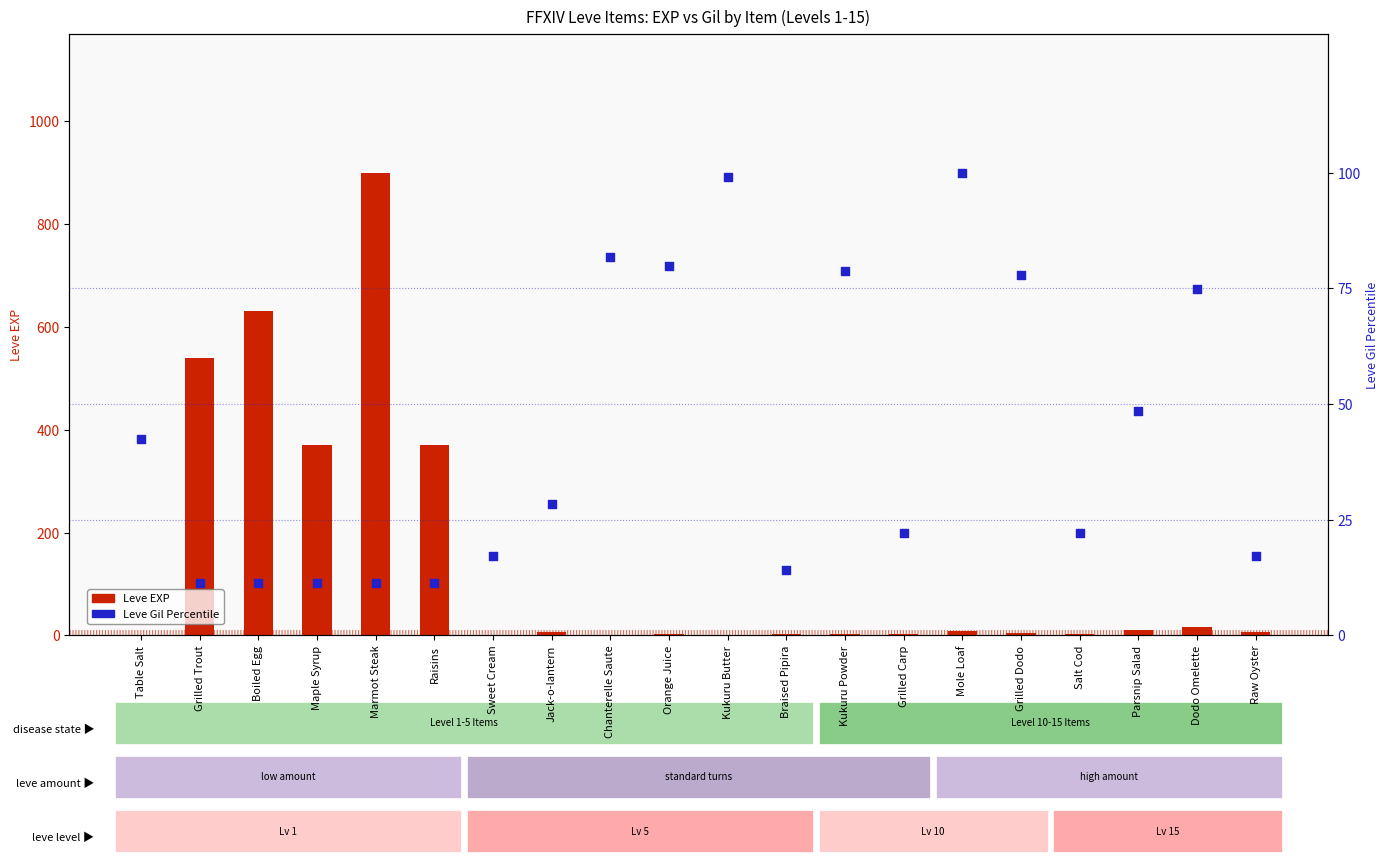

Which series reaches the maximum Y coordinate?

Leve EXP